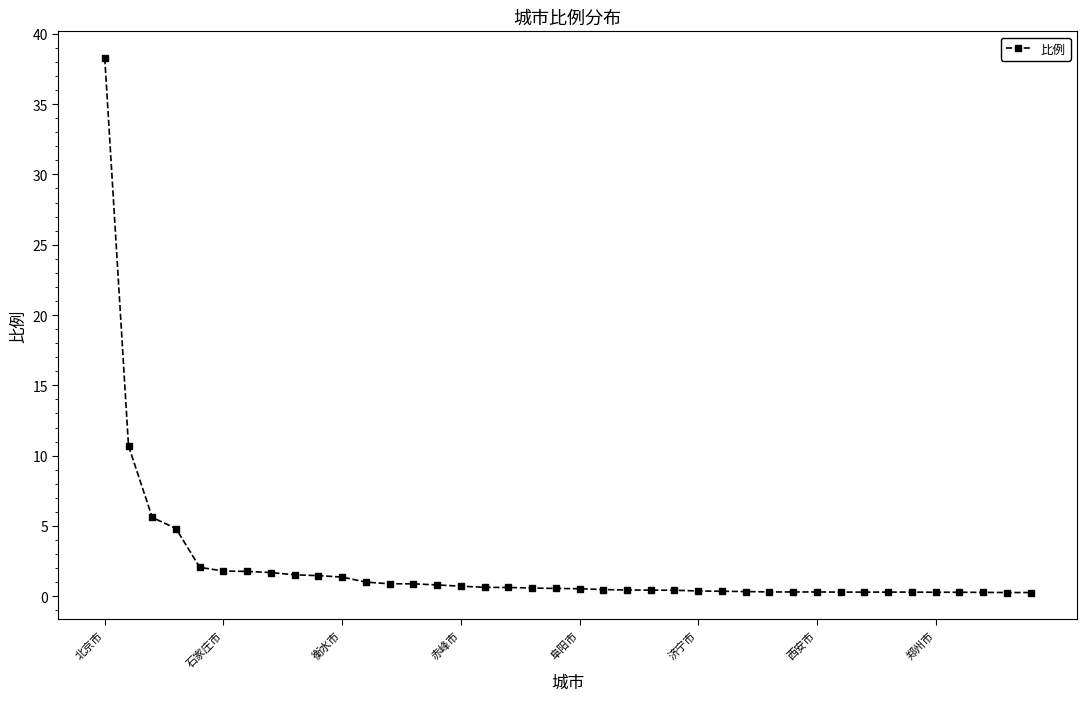

What is the maximum value shown in the chart?

38.3